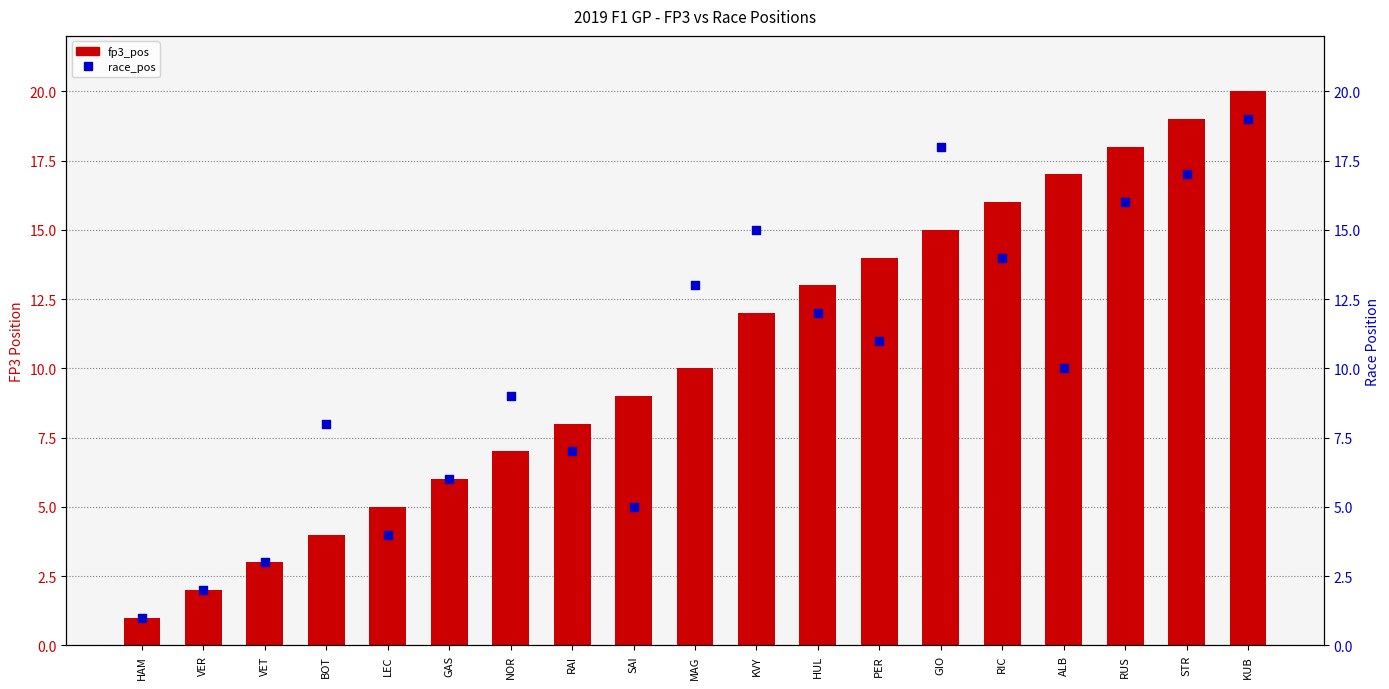

What are all the series names shown in the legend?

fp3_pos, race_pos